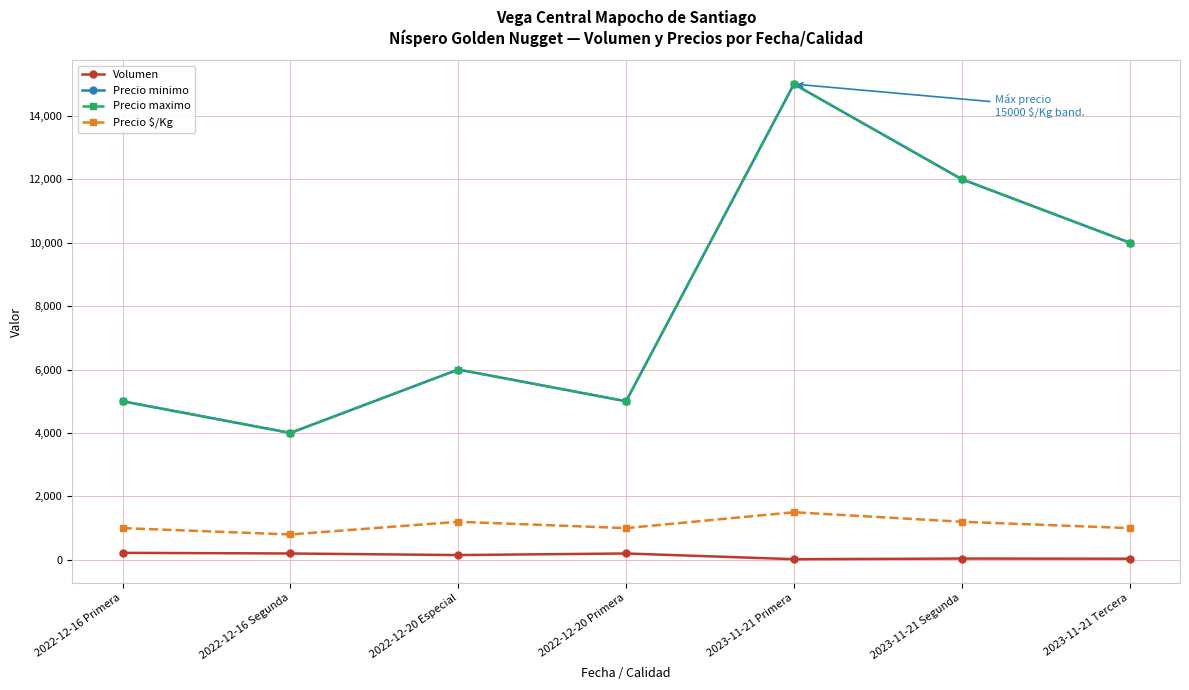

At which label is Precio maximo closest to 9500?

2023-11-21 Tercera